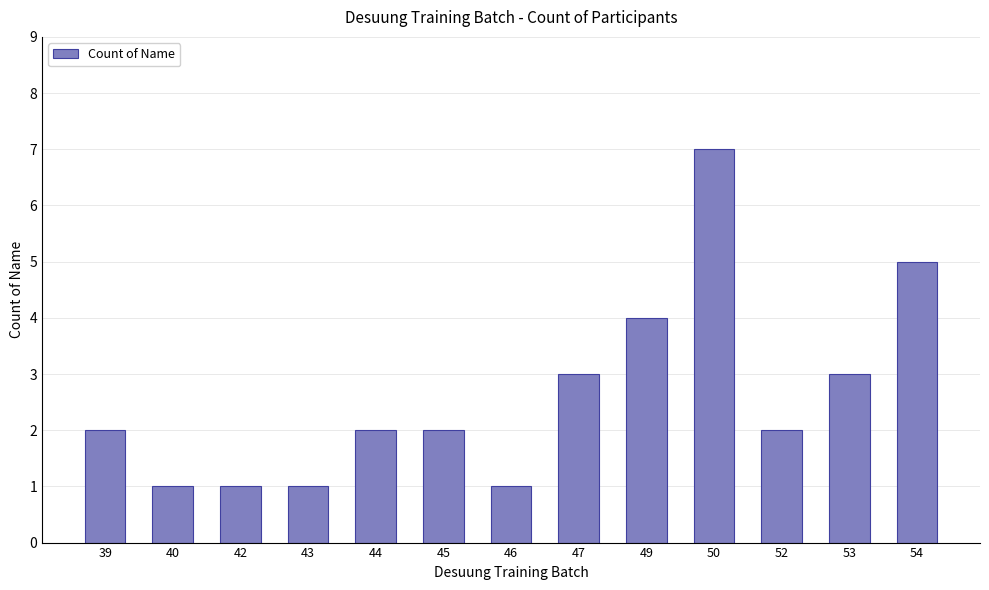

Reading left to right, list all the values displayed in this chart.

39=2	40=1	42=1	43=1	44=2	45=2	46=1	47=3	49=4	50=7	52=2	53=3	54=5